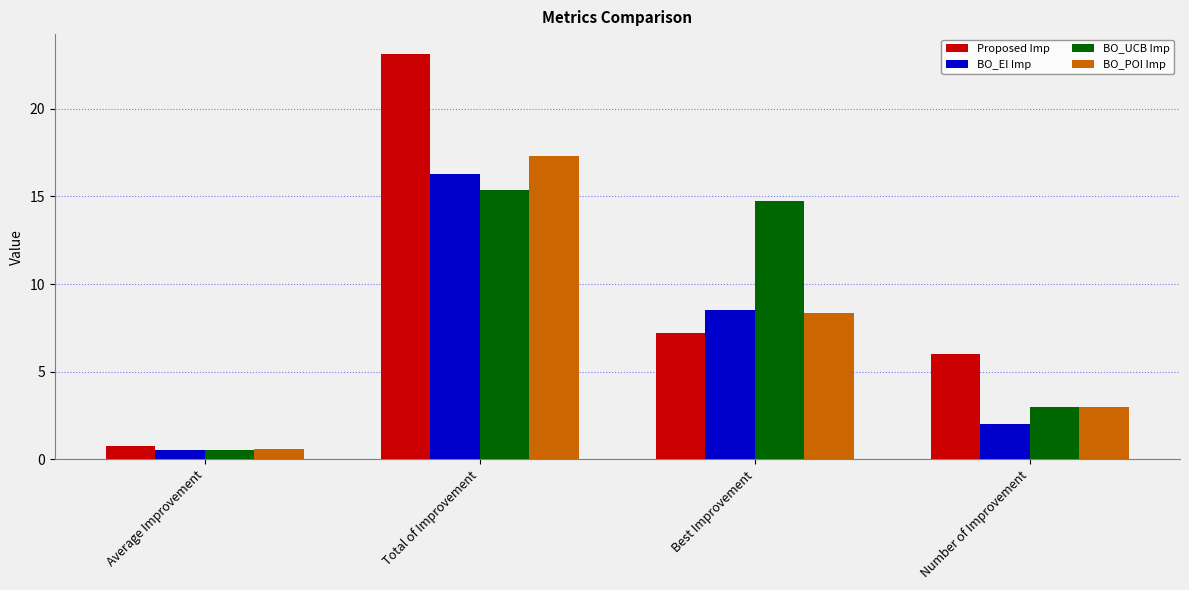

Rank the series by their maximum value, from lowest to highest.

BO_UCB Imp, BO_EI Imp, BO_POI Imp, Proposed Imp